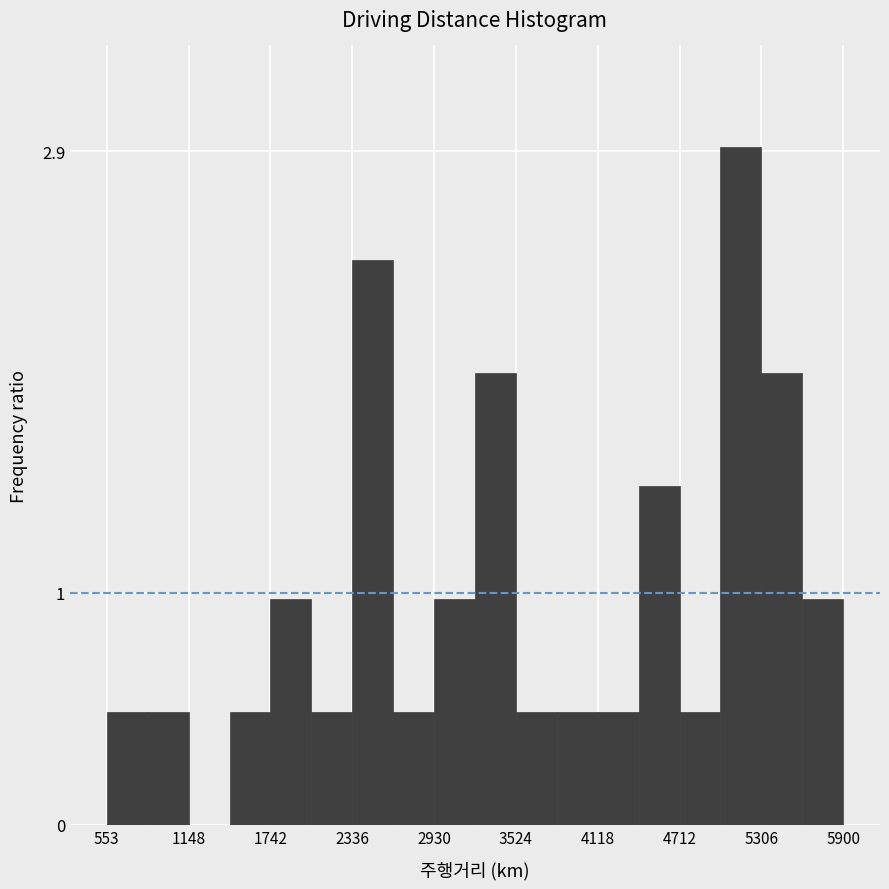

Read against the x-axis, roughly where is the centre of the tallest bar?

5200